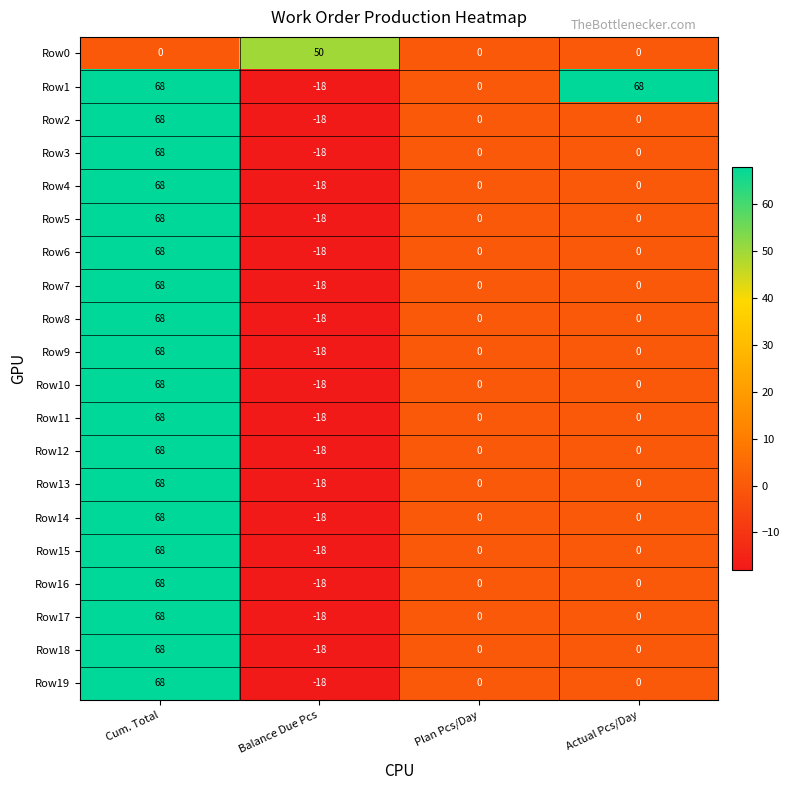

At which label does Row0 reach its peak?

Balance Due Pcs